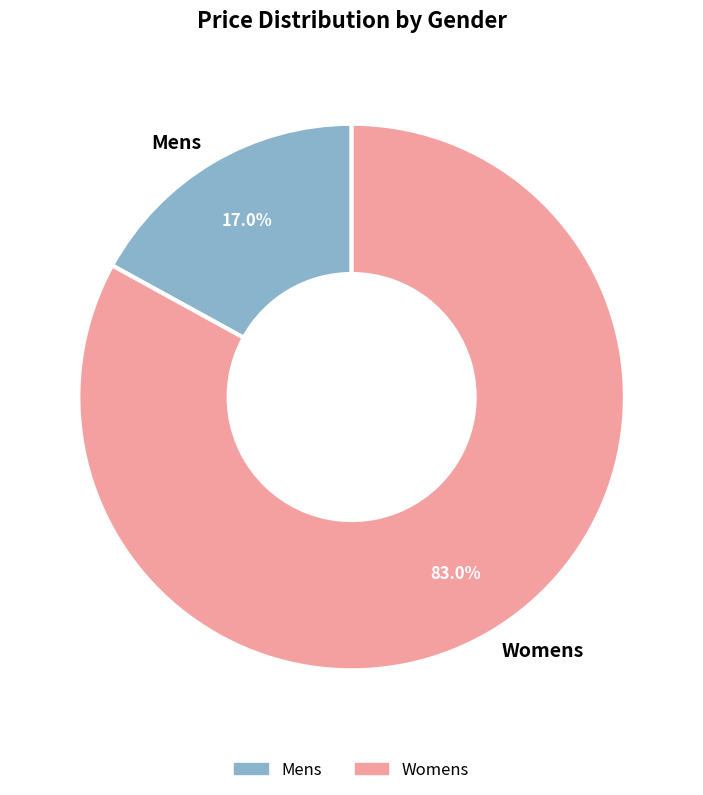

Which slice is the smallest?

Mens